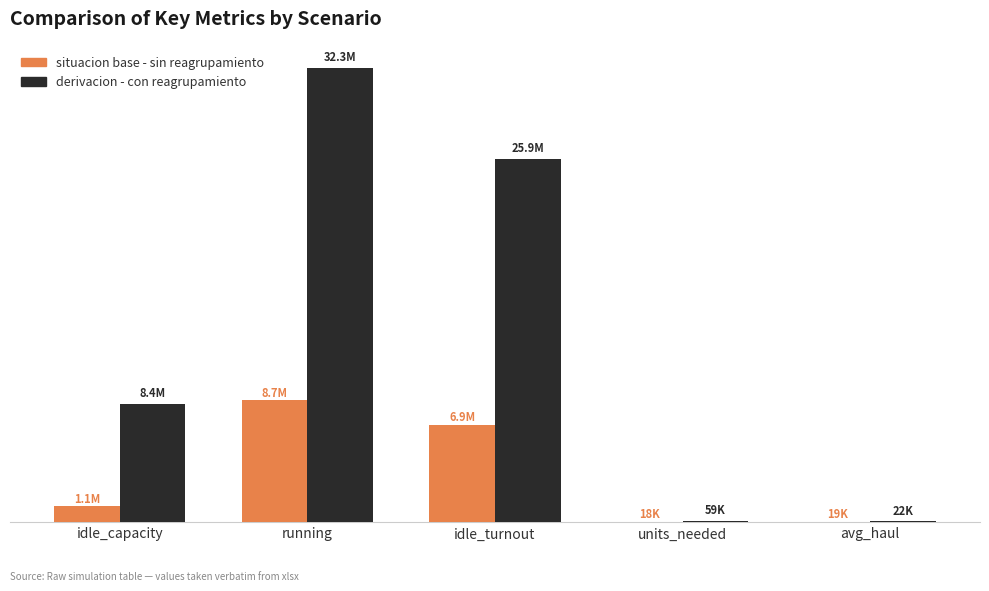

What are all the series names shown in the legend?

situacion base - sin reagrupamiento, derivacion - con reagrupamiento